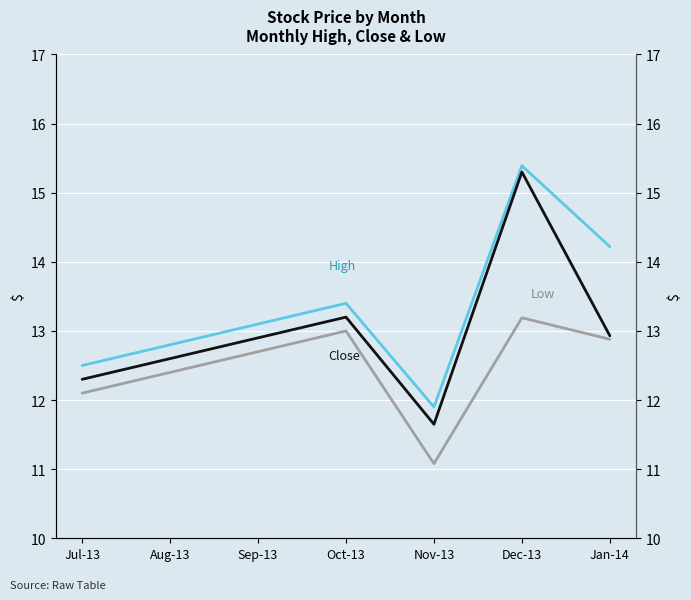

At which category does High reach its first local peak?

Oct-13